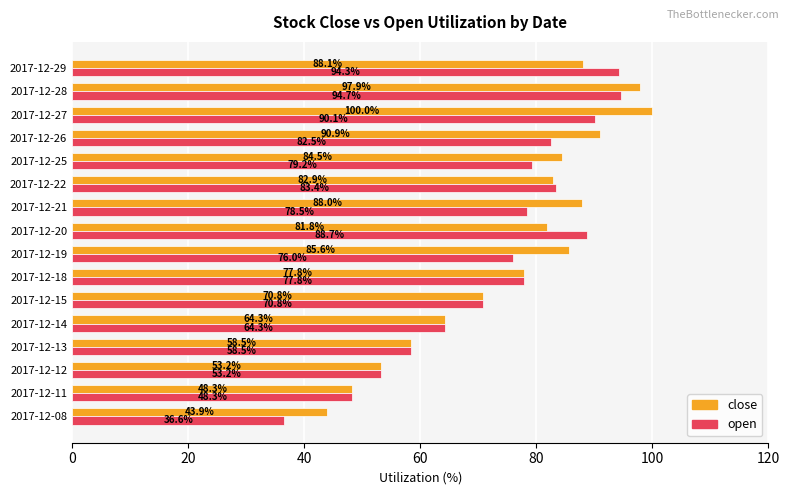

At which category is the sum across all series the highest?

2017-12-28